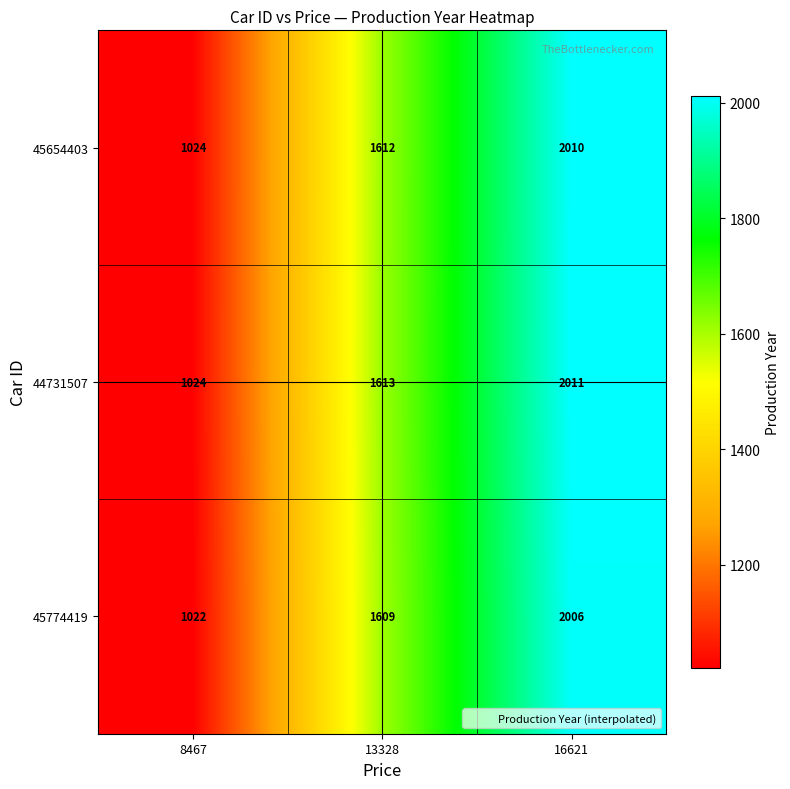

What is the minimum value shown in the chart?

1022